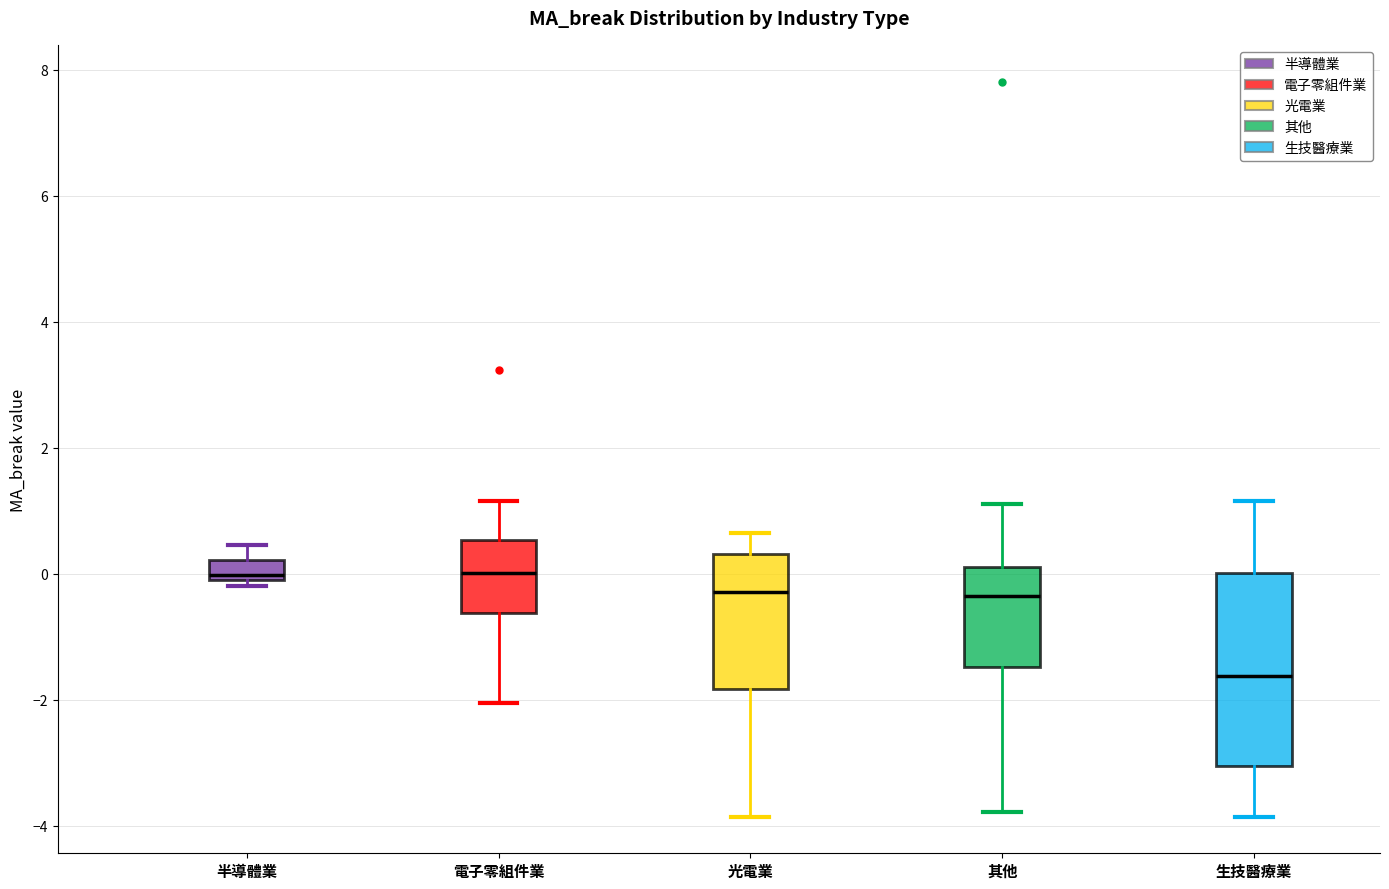

Where does the upper whisker of the box for 光電業 end on the y-axis? The values are not printed on the chart, so give them approximately, as read against the axis.

0.6